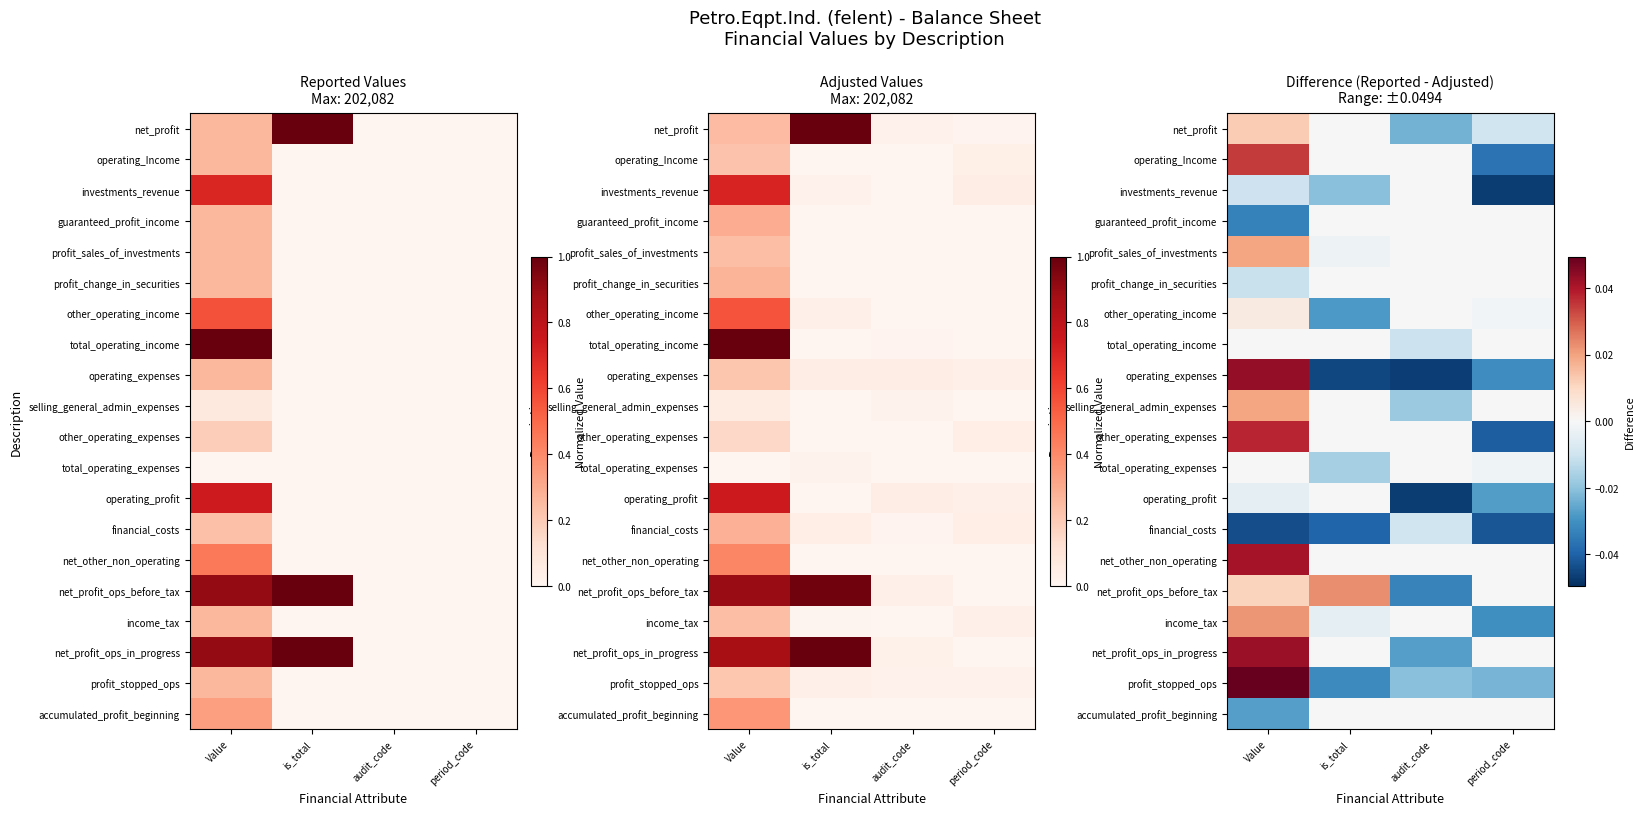

The value of operating_profit at is_total is -0.0. True or false?

False